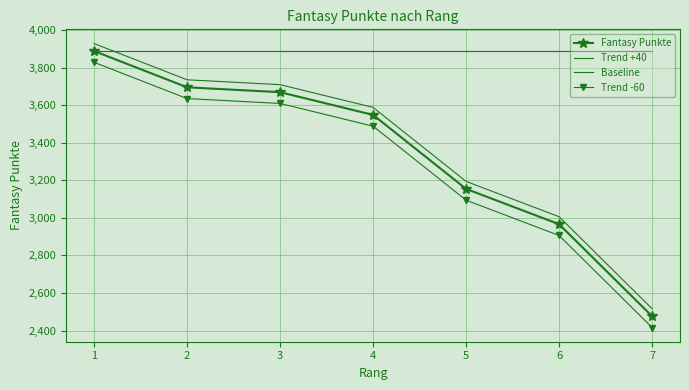

What is the greatest value displayed?

3928